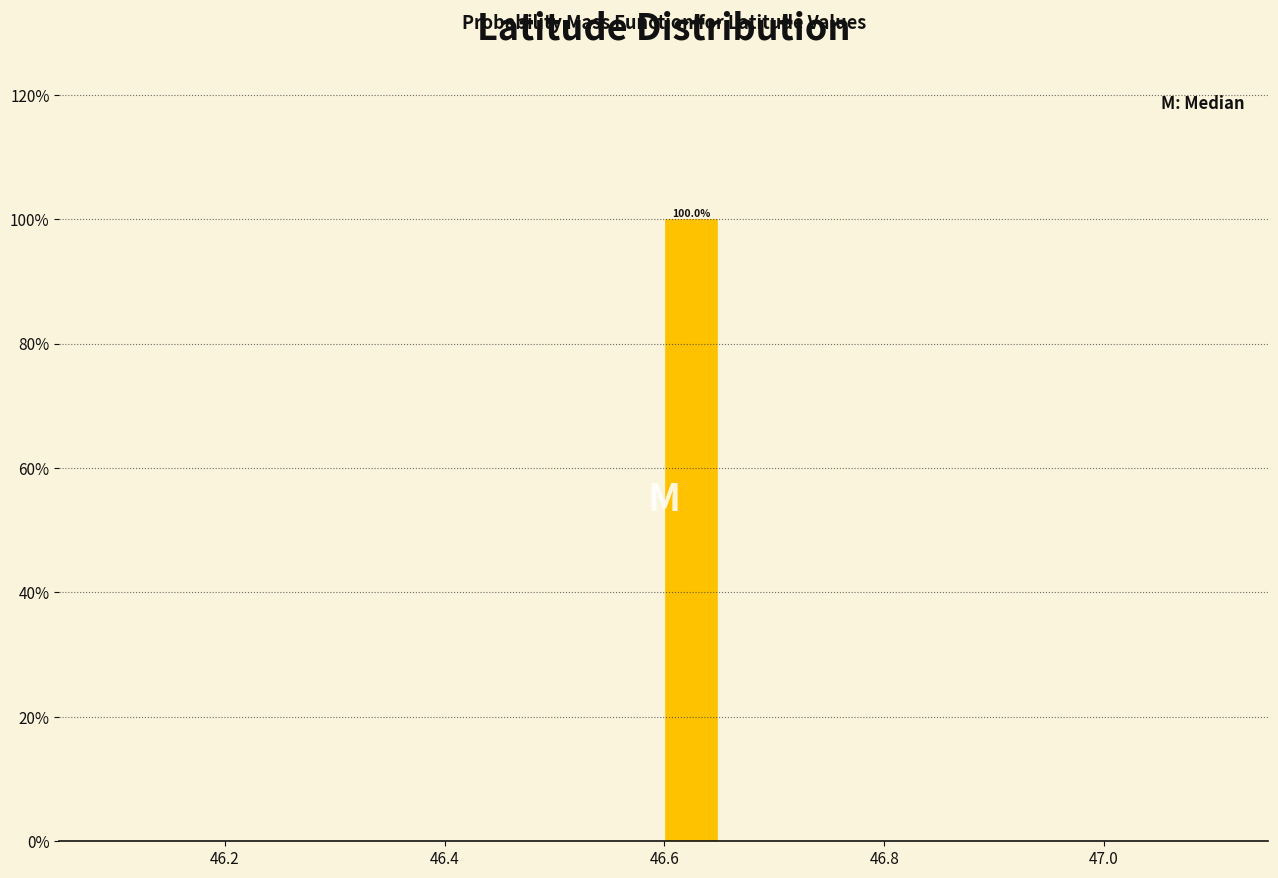

Around what value on the x-axis is the tallest bar? Give the approximate position of its centre, as read against the axis.

46.62